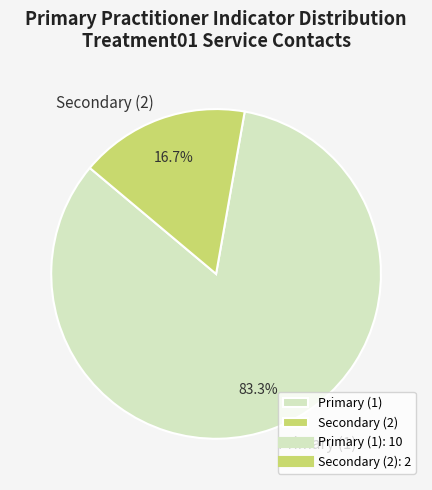

What percentage is NOT represented by Secondary (2)?

83.3%